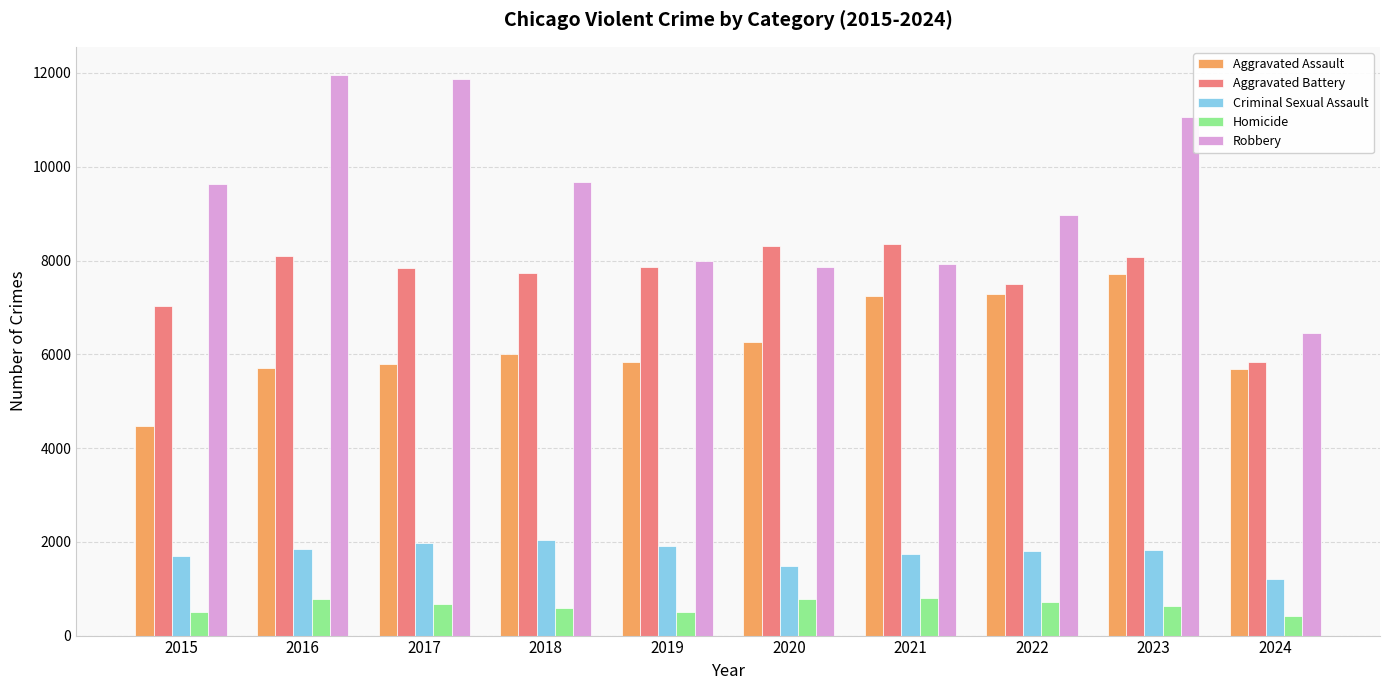

Which series changed the most between 2015 and 2022?

Aggravated Assault